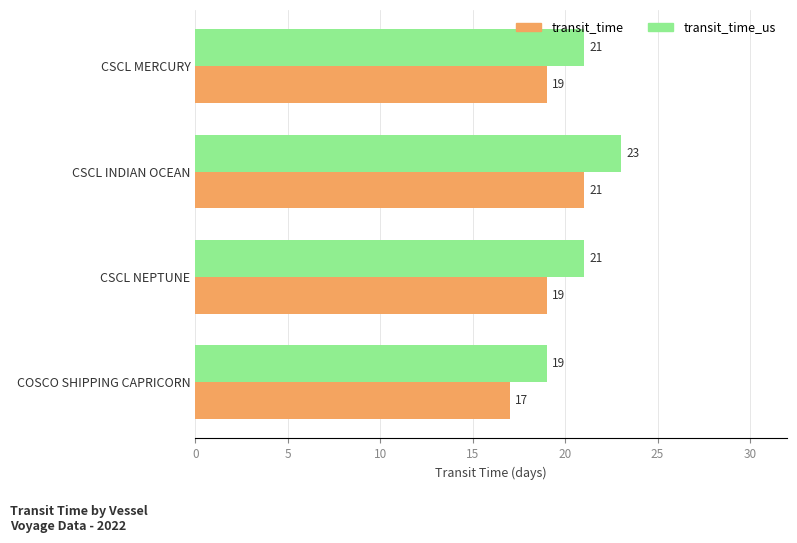

Is it true that transit_time_us equals 10 at CSCL MERCURY?

False